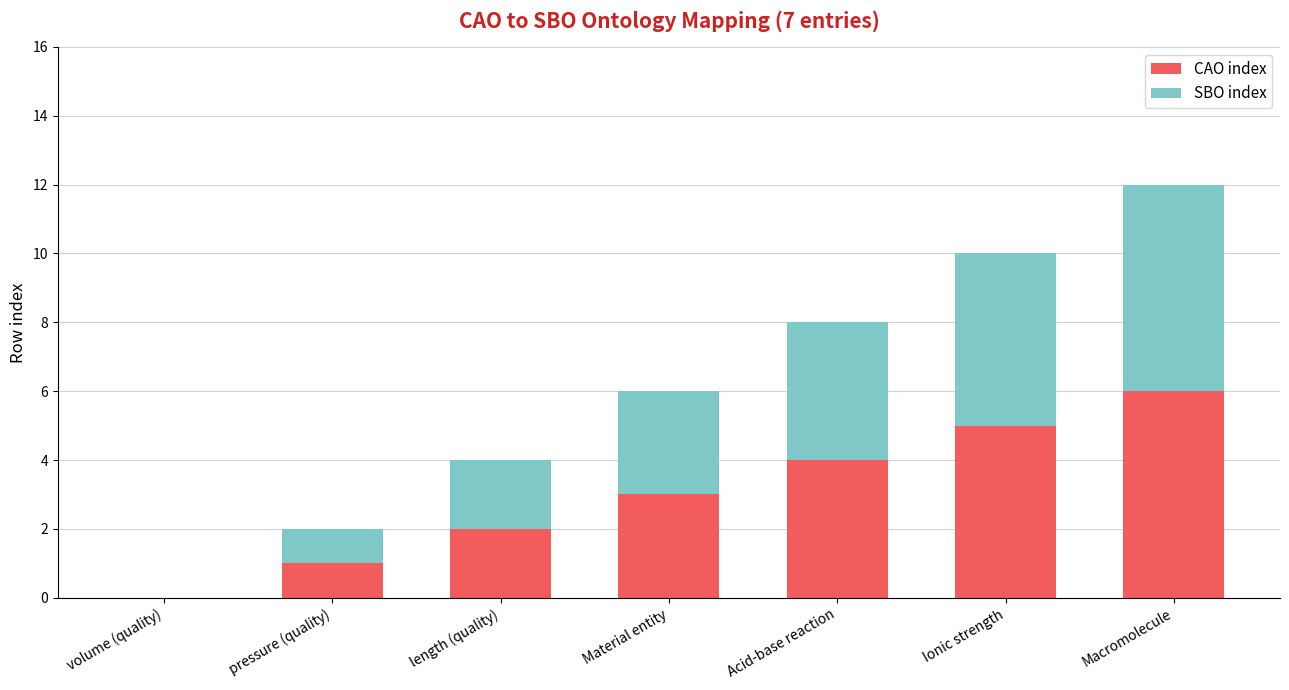

At which category is the sum across all series the highest?

Macromolecule